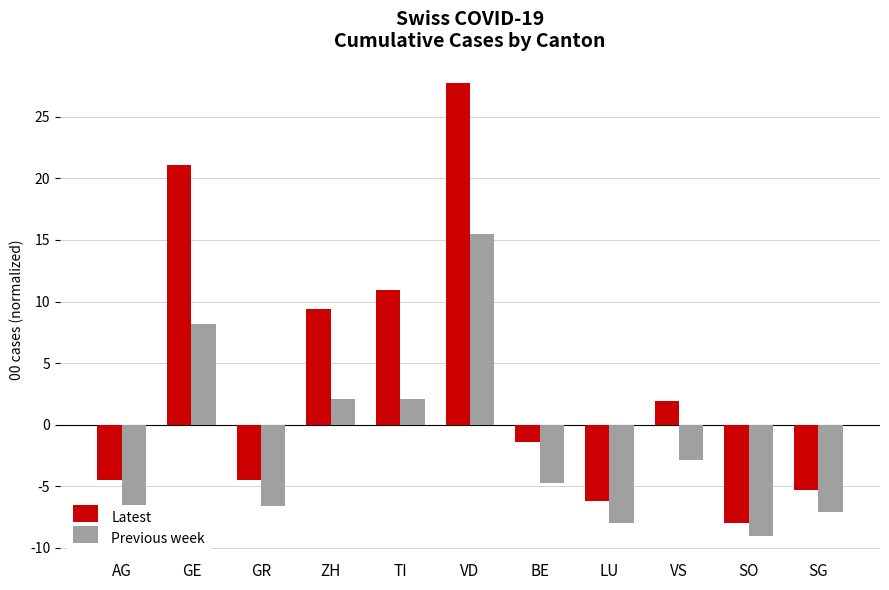

What is the sum of all Latest values?

41.1